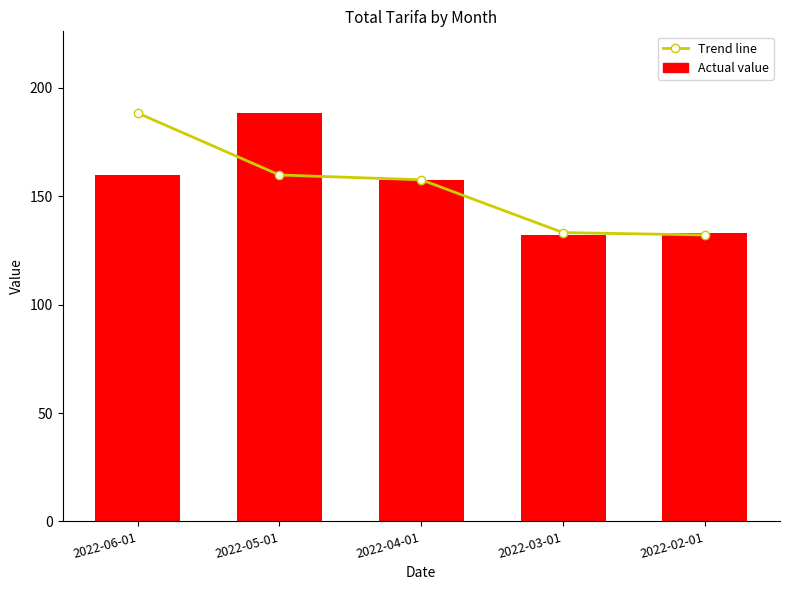

Is the value of Trend line at 2022-03-01 greater than the value of Actual value at 2022-03-01?

Yes